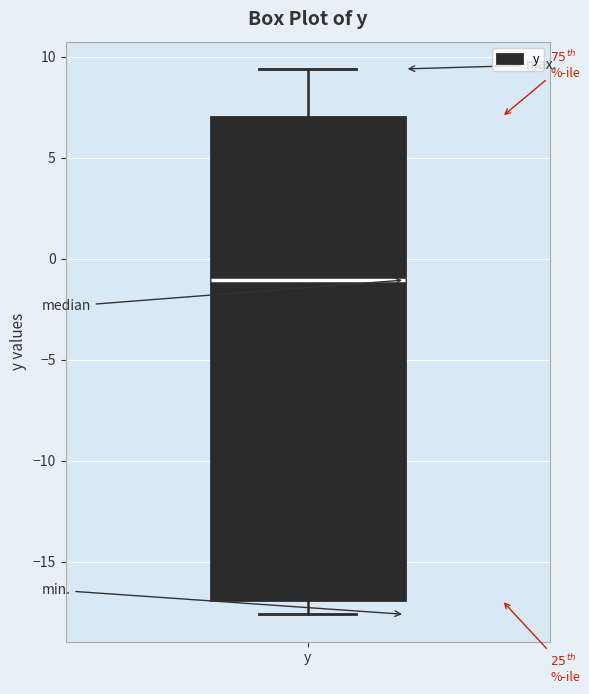

Read this box plot against the y-axis: the position of the median line, the range covered by the box, and the ends of both whiskers. The values are not printed on the chart, so give them approximately, as read against the axis.

median -1.0, box -17.0 to 7.0, whiskers -17.5 to 9.5